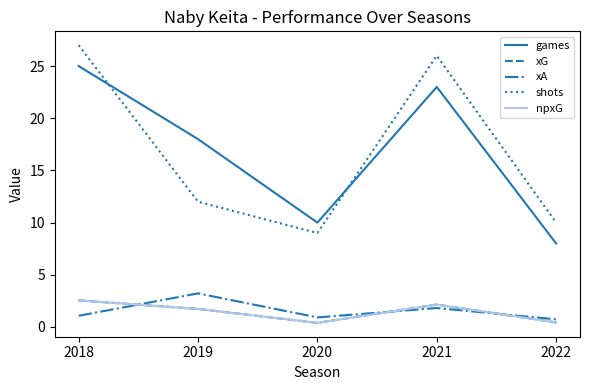

Reading left to right, what are all the values shown in this chart?

games: 2018=25.0	2019=18.0	2020=10.0	2021=23.0	2022=8.0
xG: 2018=2.5	2019=1.7	2020=0.4	2021=2.1	2022=0.4
xA: 2018=1.1	2019=3.2	2020=0.9	2021=1.8	2022=0.7
shots: 2018=27.0	2019=12.0	2020=9.0	2021=26.0	2022=10.0
npxG: 2018=2.5	2019=1.7	2020=0.4	2021=2.1	2022=0.4